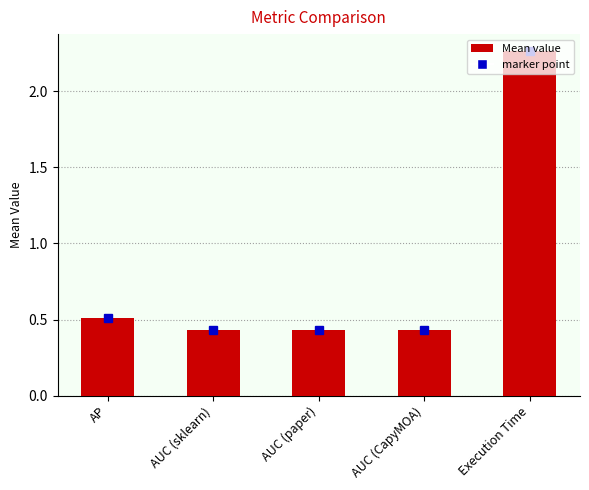

At which category does the chart reach its peak across all series?

Execution Time